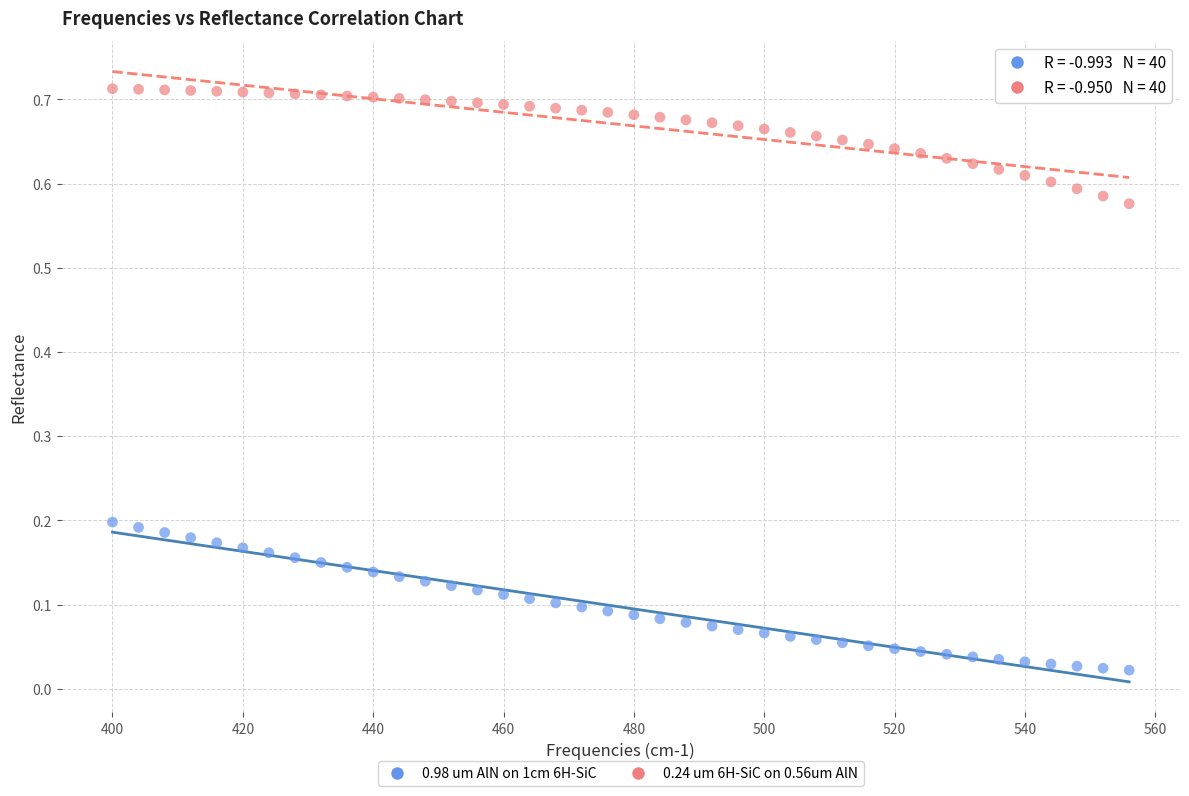

Which series has the largest Y range (max minus min)?

0.98 um AlN on 1cm 6H-SiC